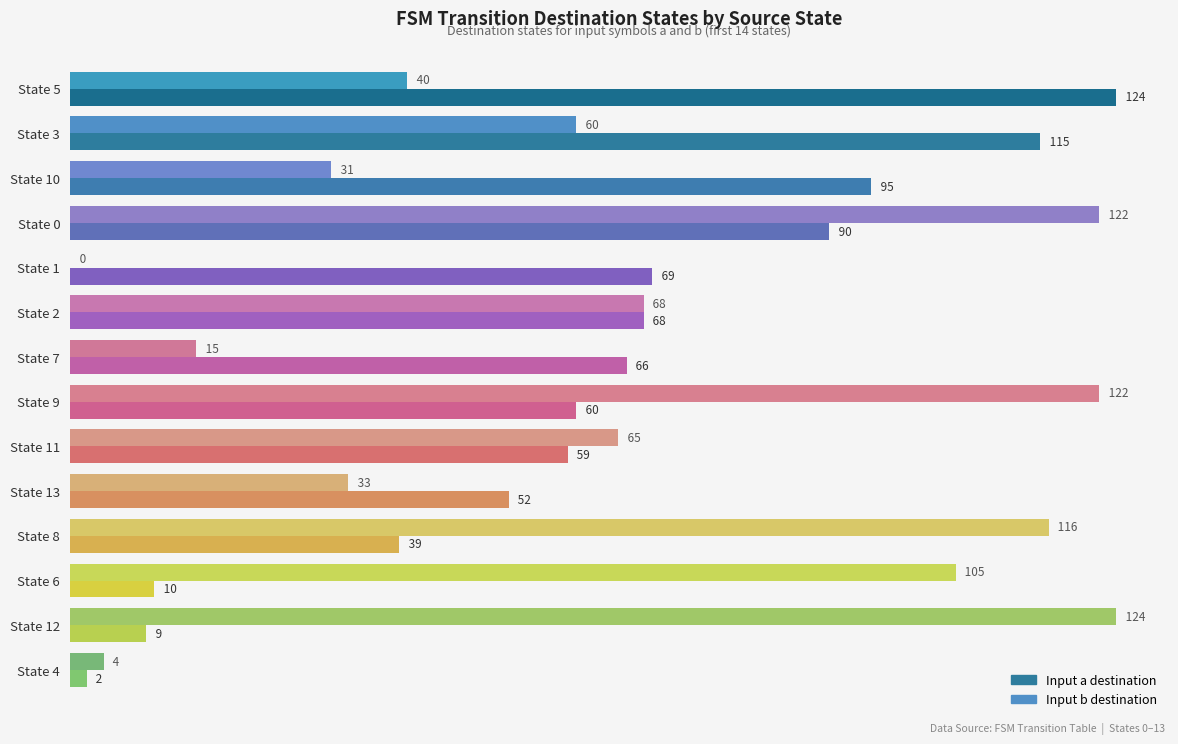

Which series has the widest spread of values?

Input b destination